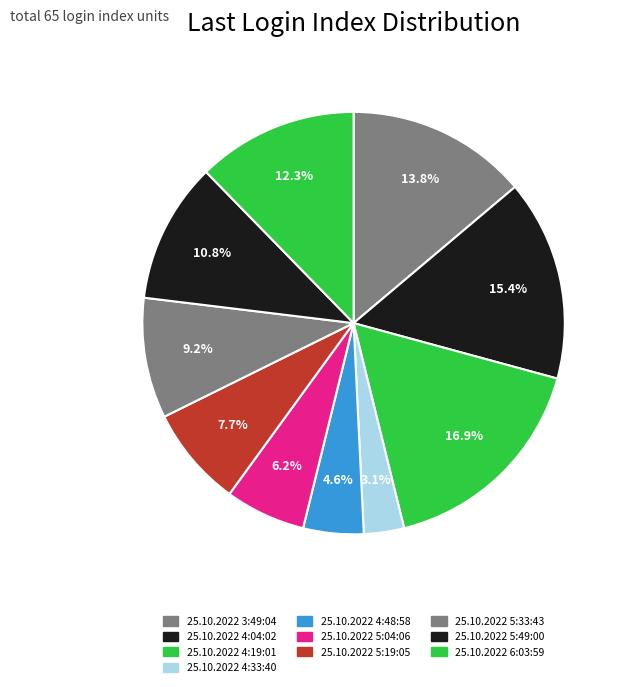

Count the number of slices in the pie.

10